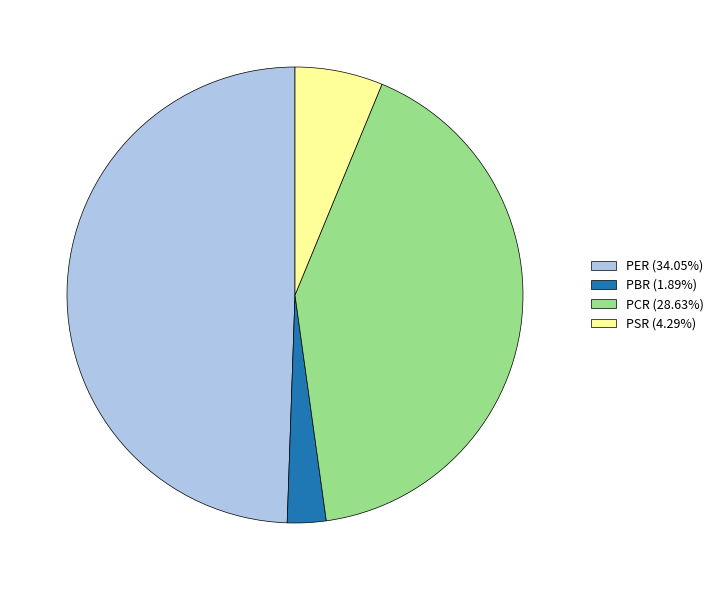

What is the largest slice in the pie chart?

PER